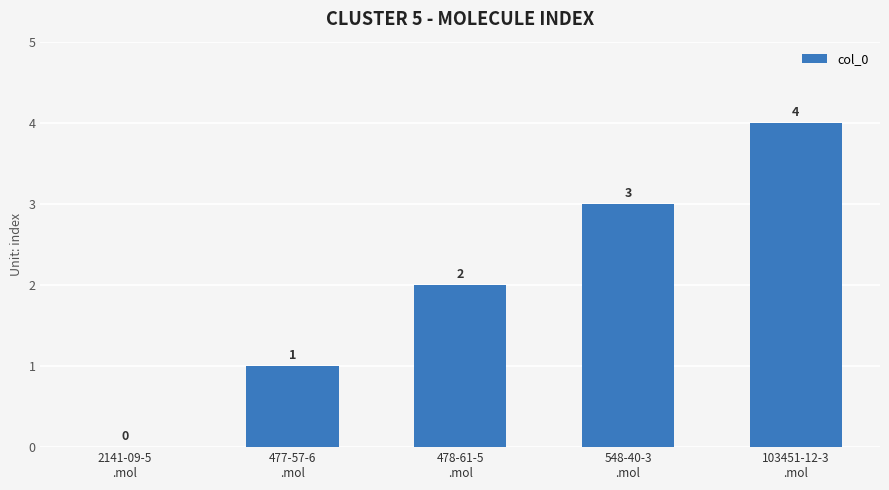

How many distinct data groups are displayed?

1